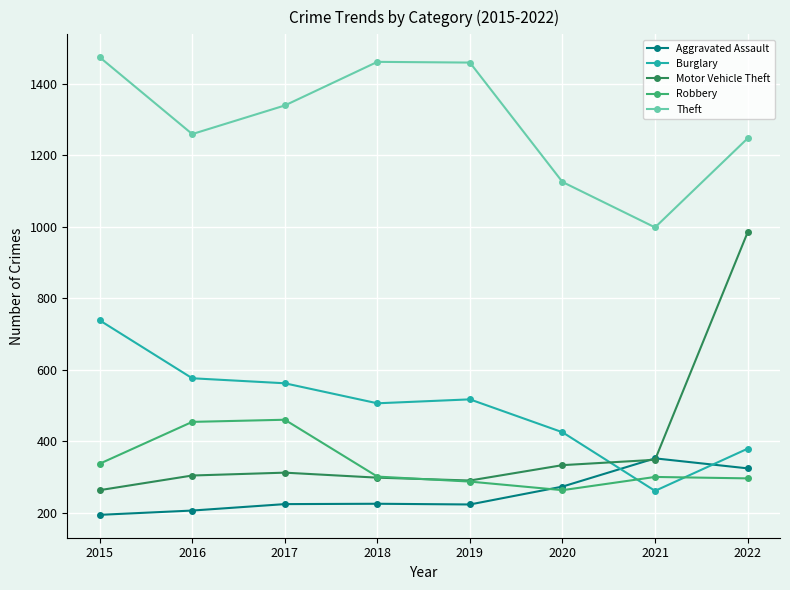

List the series in order of their peak value, highest first.

Theft, Motor Vehicle Theft, Burglary, Robbery, Aggravated Assault